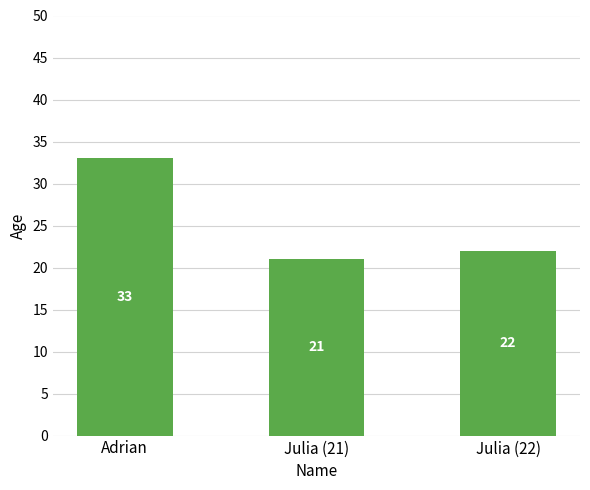

Reading left to right, transcribe all the data shown in this chart.

Adrian=33	Julia (21)=21	Julia (22)=22